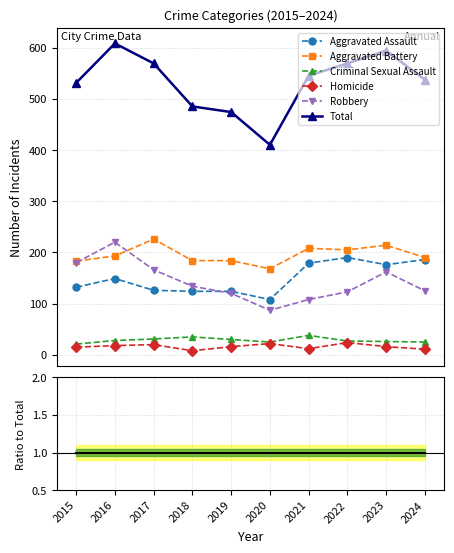

The Total series shows 1.0 at 2023. True or false?

True